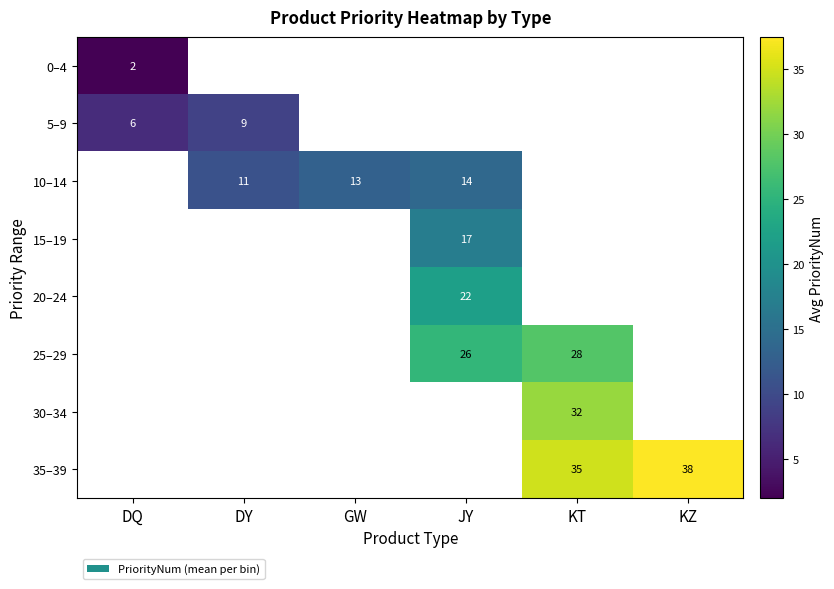

How many data points does each series have?

6